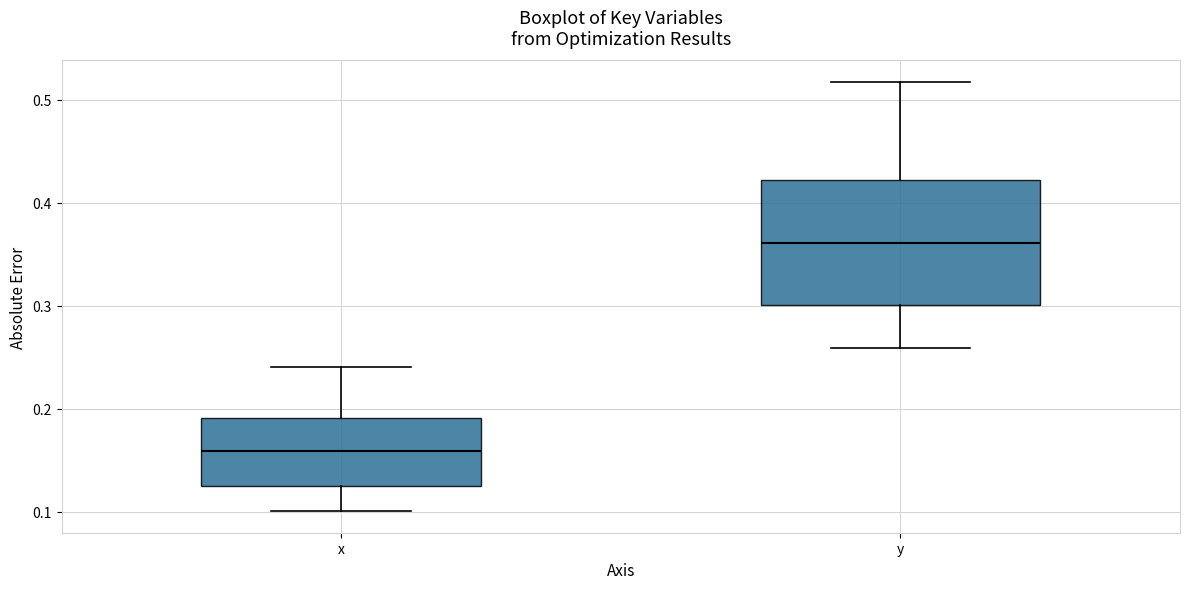

Reading left to right, read every box against the y-axis: the position of its median line, the range the box covers, and the ends of its whiskers. The values are not printed on the chart, so give them approximately, as read against the axis.

x: median 0.16, box 0.12 to 0.19, whiskers 0.10 to 0.24
y: median 0.36, box 0.30 to 0.42, whiskers 0.26 to 0.52